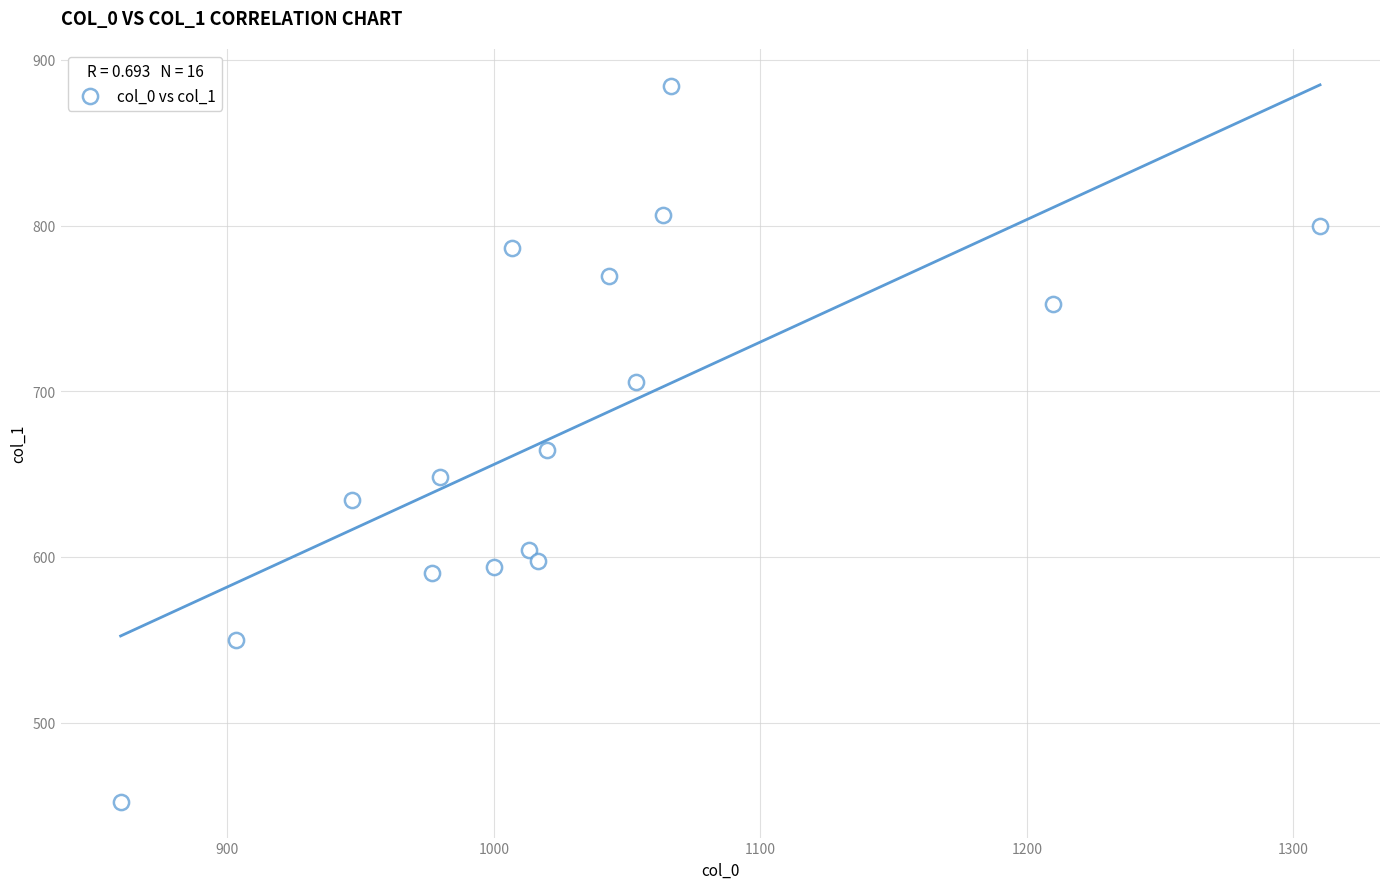

What is the range of X values (max minus min)?

450.0